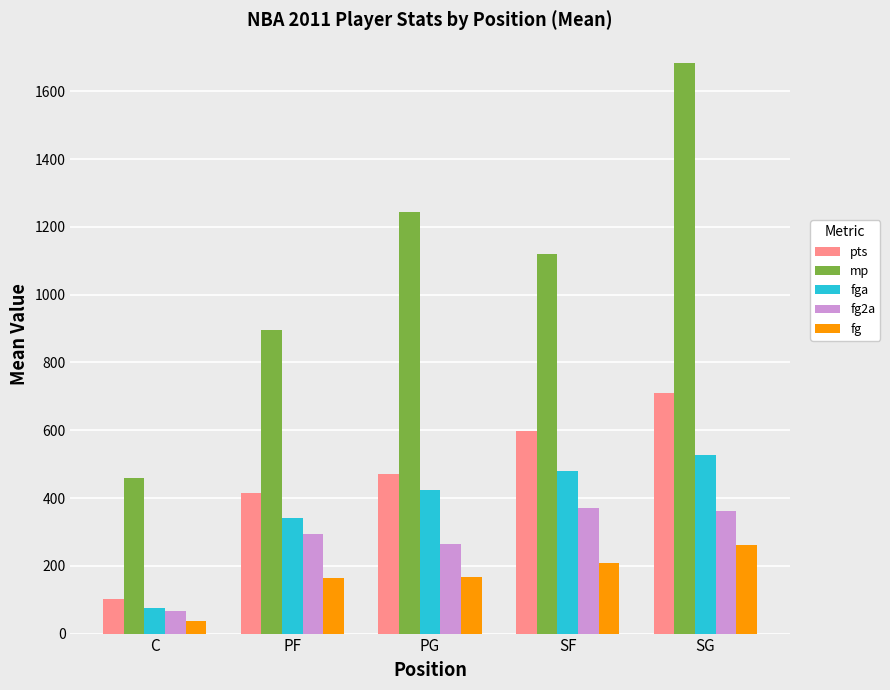

What is the difference between the maximum and second lowest values in the fg series?

99